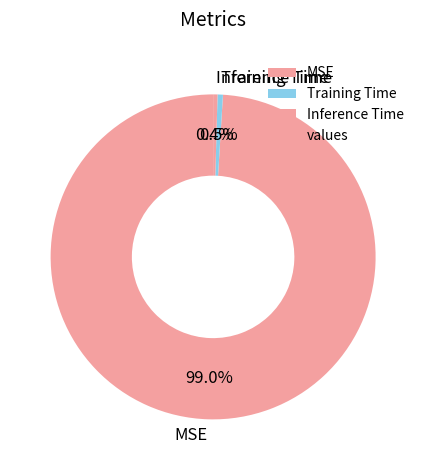

What is the largest slice in the pie chart?

MSE